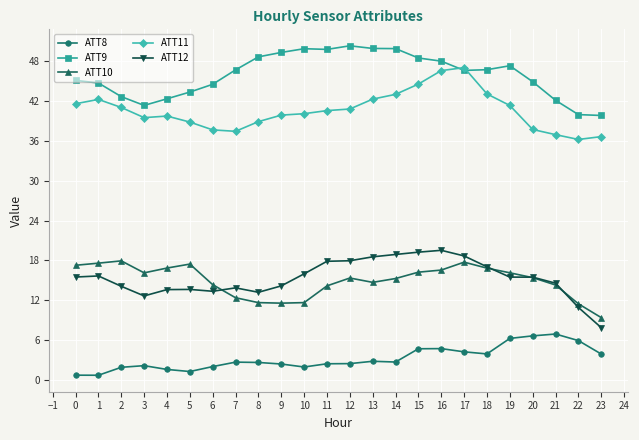

What is the total value across all series at 0?

120.1